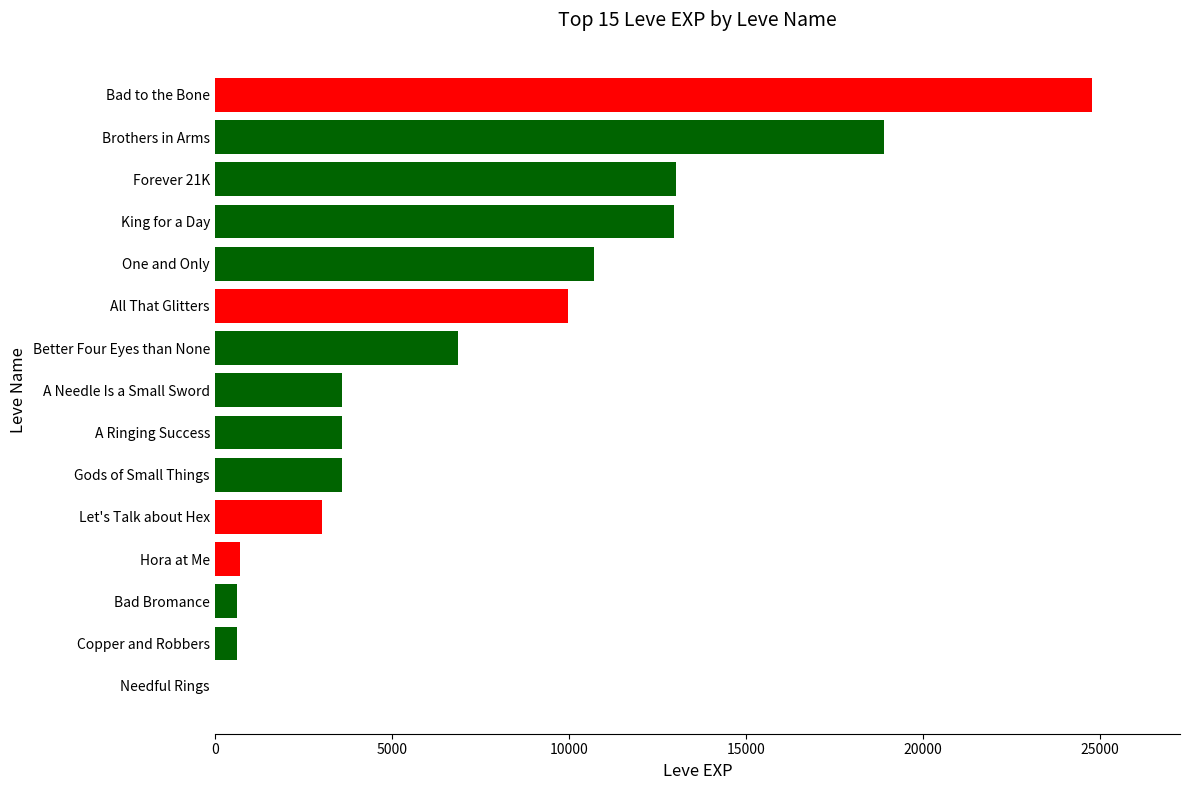

Count the number of categories in the chart.

15